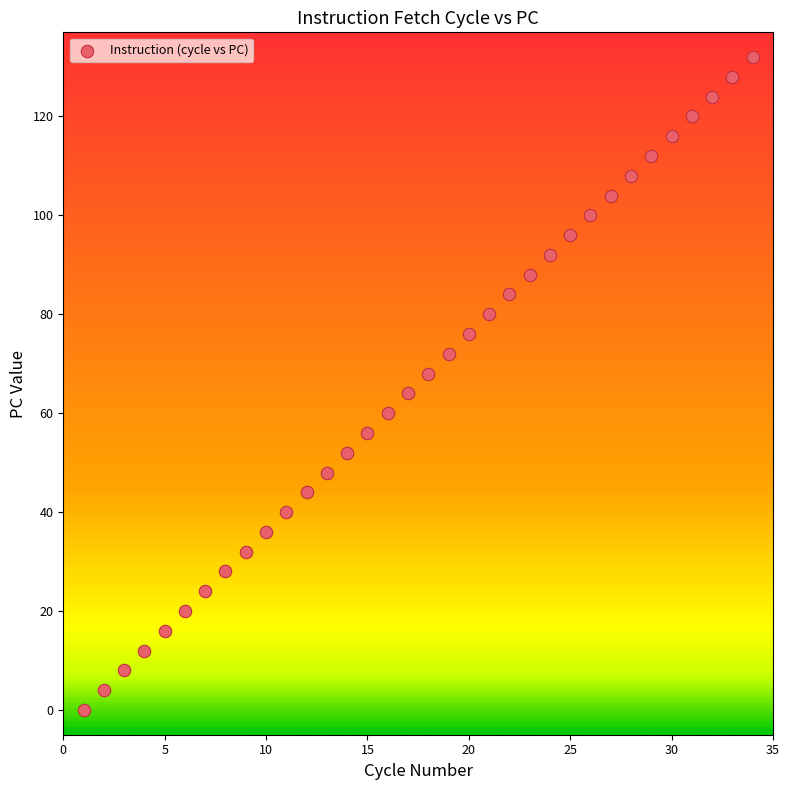

What is the range of X values (max minus min)?

33